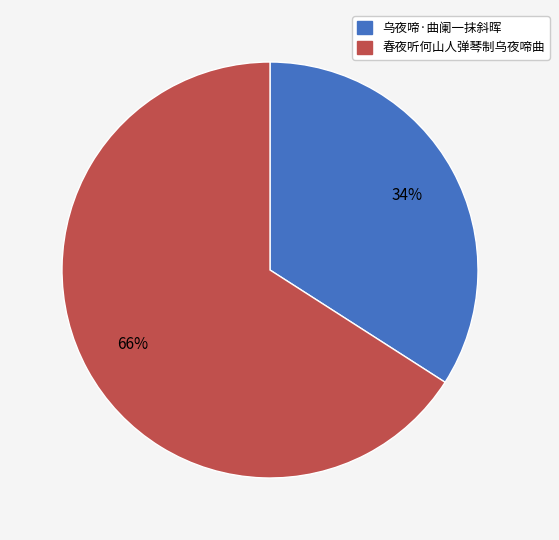

What is the majority slice?

春夜听何山人弹琴制乌夜啼曲